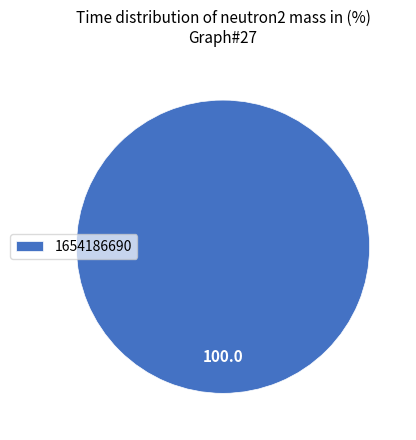

Does 1654186690 account for over 50% of the chart?

Yes